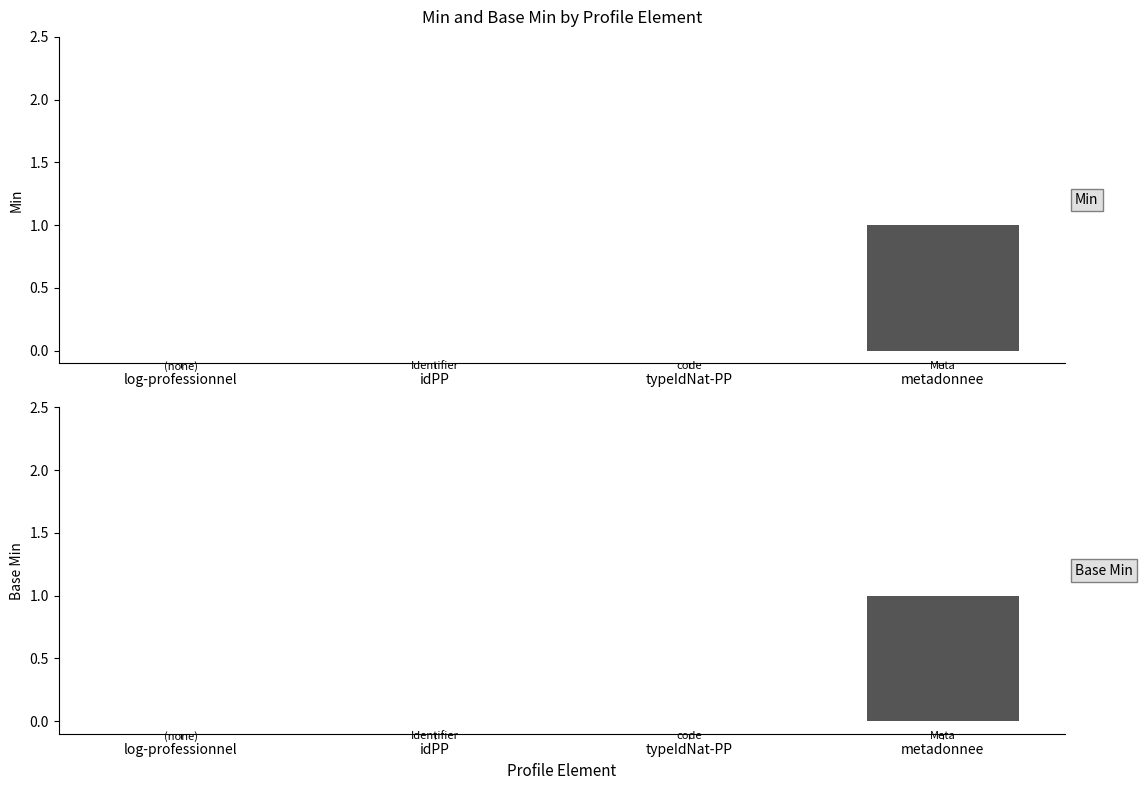

What is the maximum value shown in the chart?

1